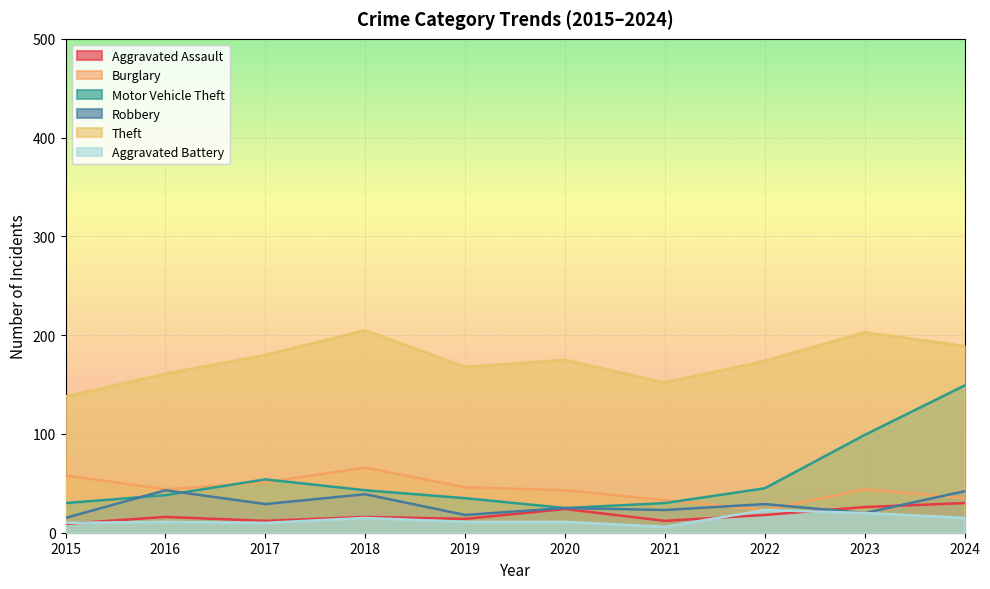

What is the sum of all Aggravated Battery values?

132